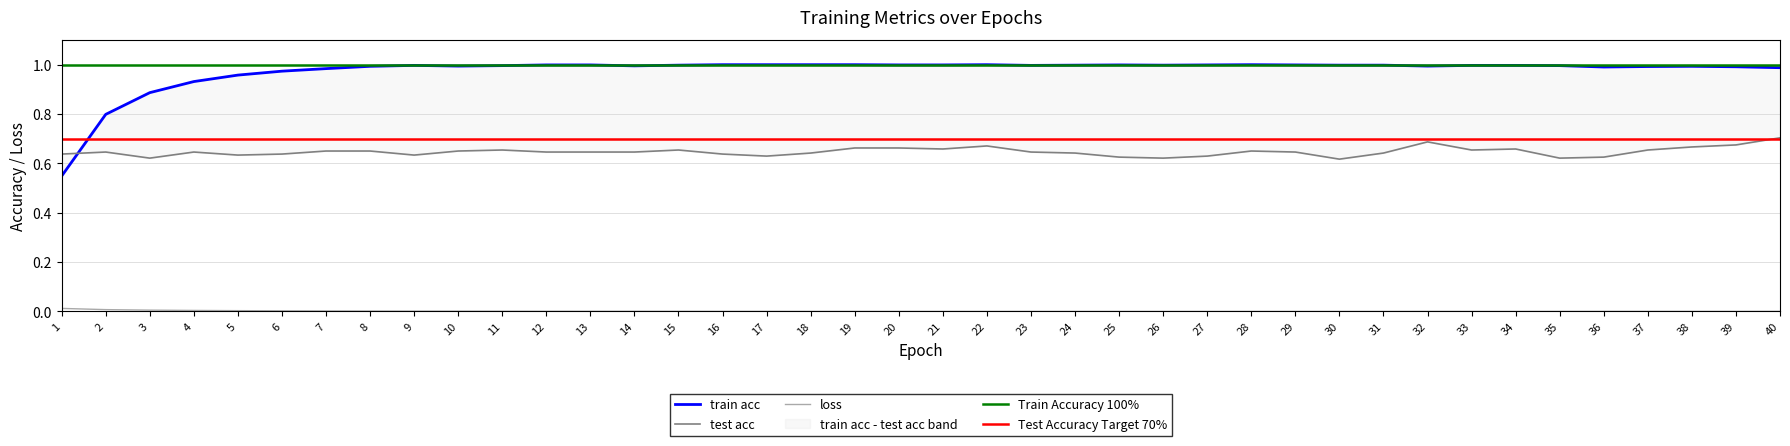

What is the value of the train acc point at the 35th from the left?

1.0